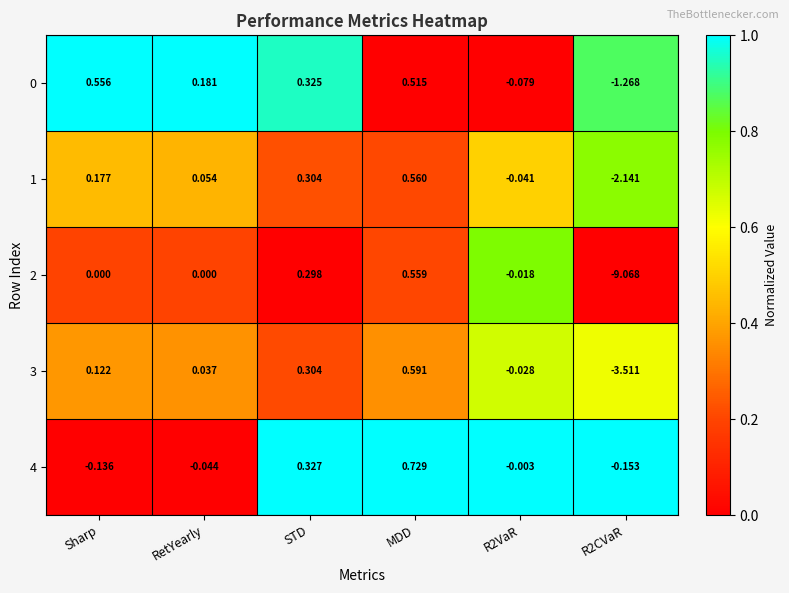

Between STD and MDD, which series saw the biggest shift?

4